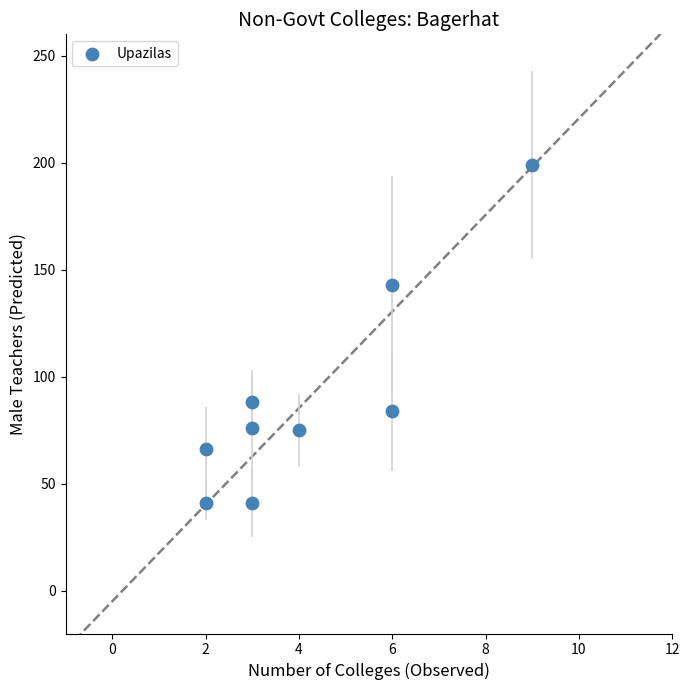

What is the range of X values (max minus min)?

7